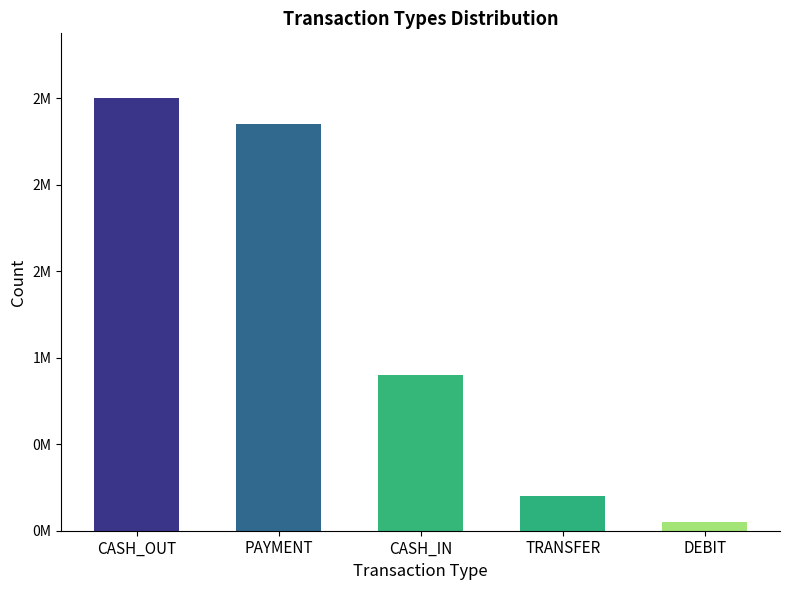

Which label corresponds to the largest value in the chart?

CASH_OUT